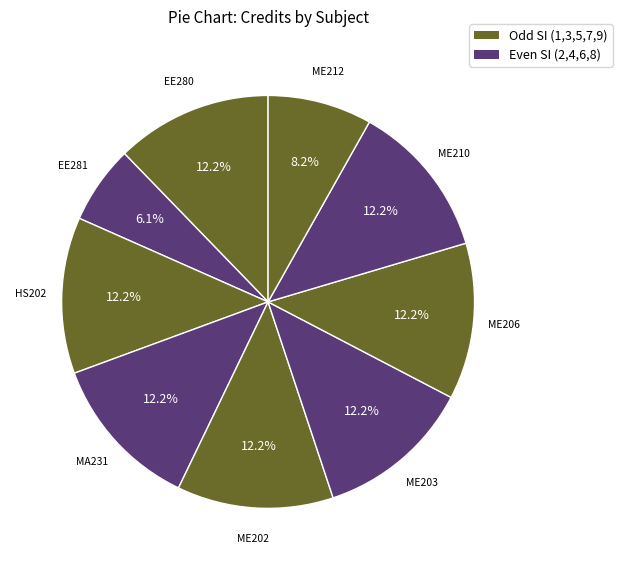

How many segments does this pie chart have?

9